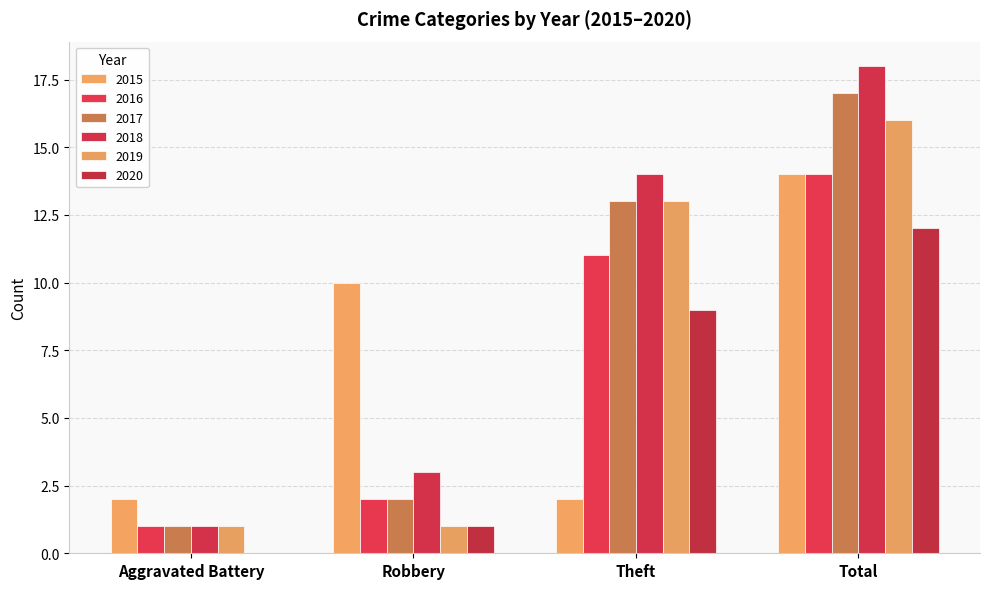

What is the maximum value for 2019?

16